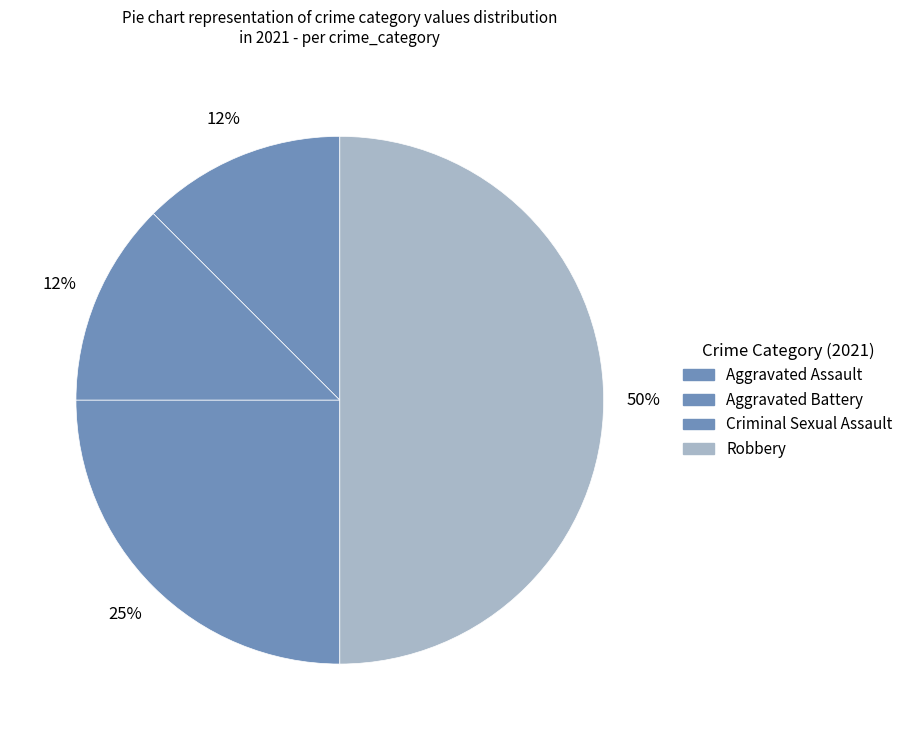

Approximately how many times larger is the value at Aggravated Assault compared to Aggravated Battery?

1.0